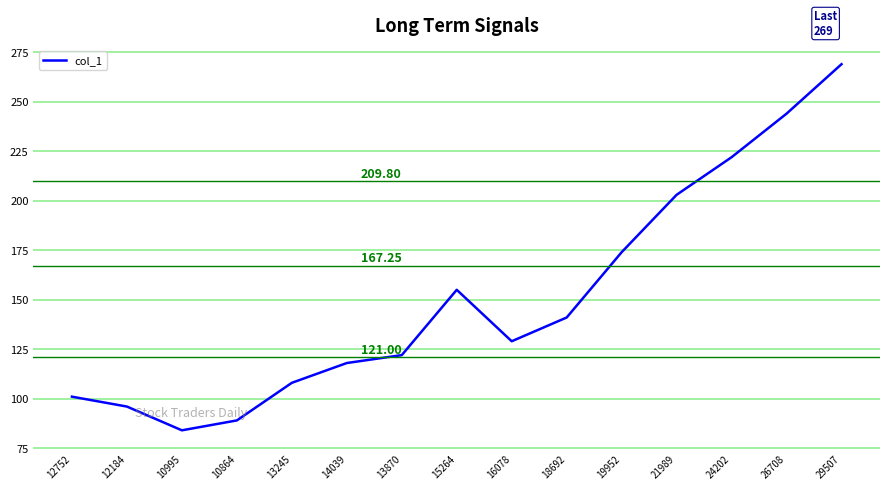

Which label corresponds to the smallest value in the chart?

10995